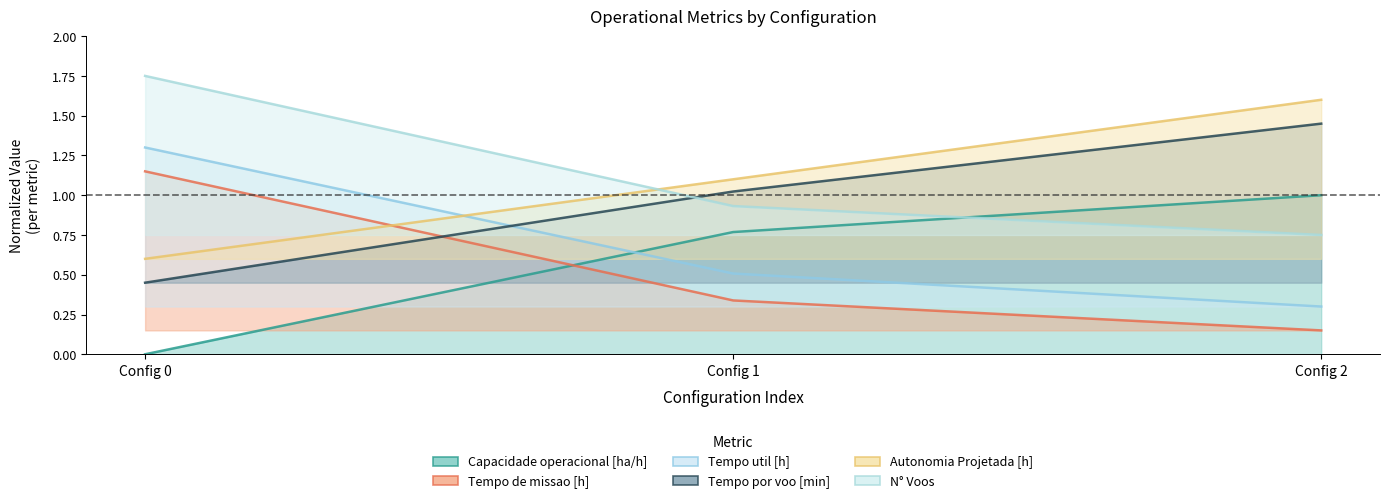

The value of Tempo por voo [min] at Config 2 is 1.4. True or false?

True